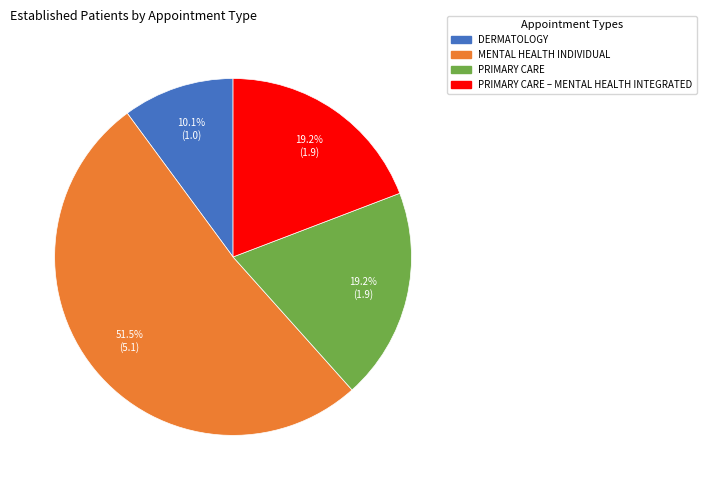

To the nearest percent, what is the difference between the largest and smallest slice percentages?

41%